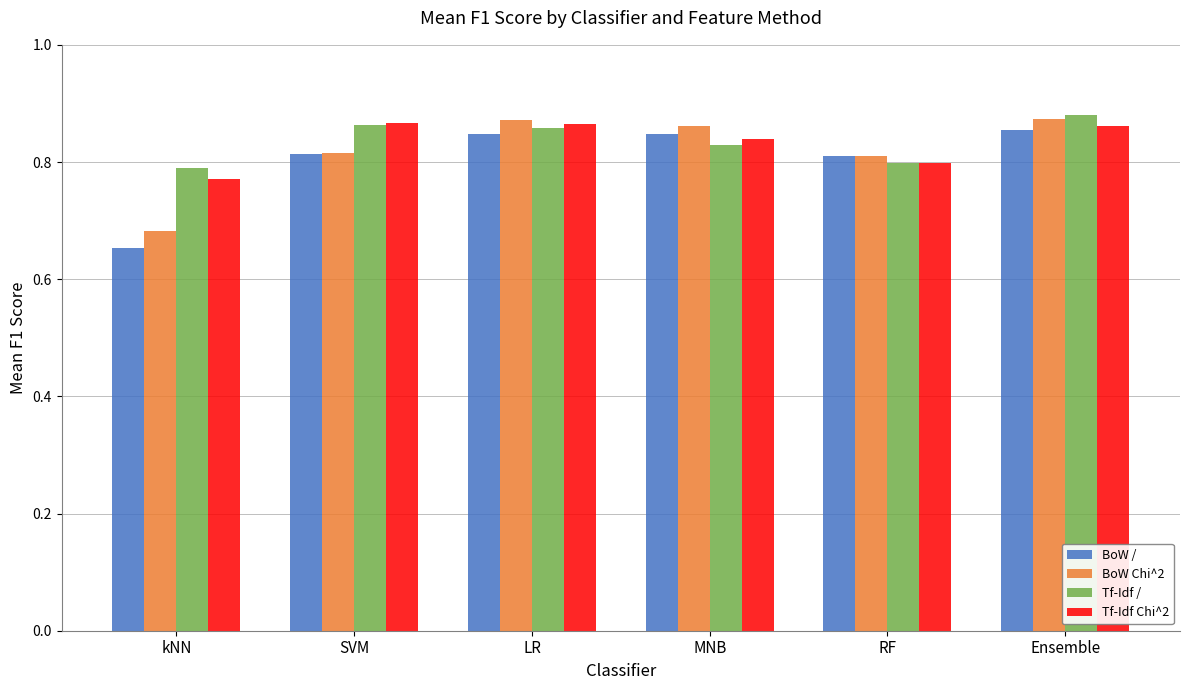

The value of BoW Chi^2 at SVM is 0.8. True or false?

True